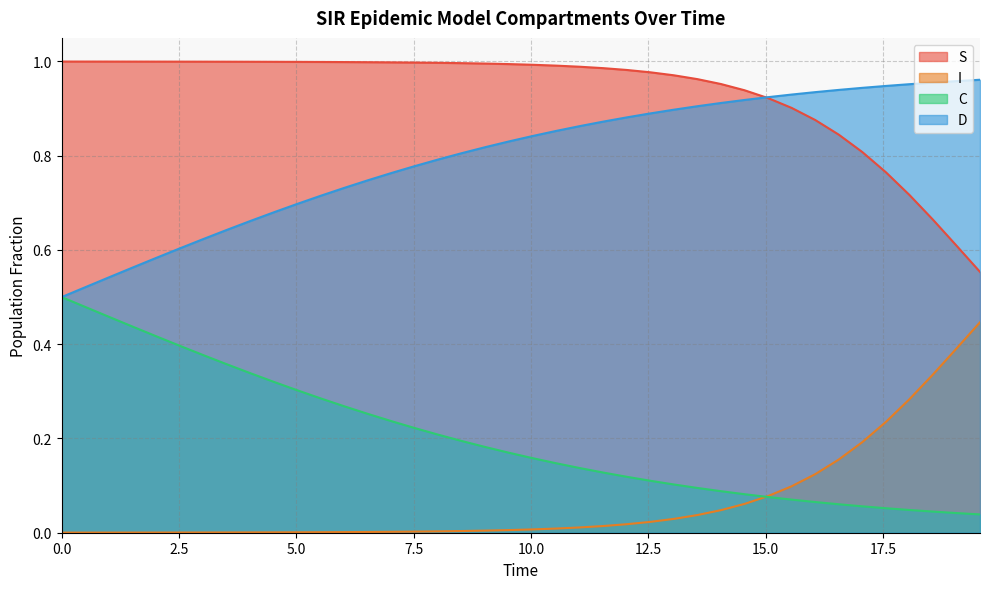

Does the chart have visible grid lines?

Yes